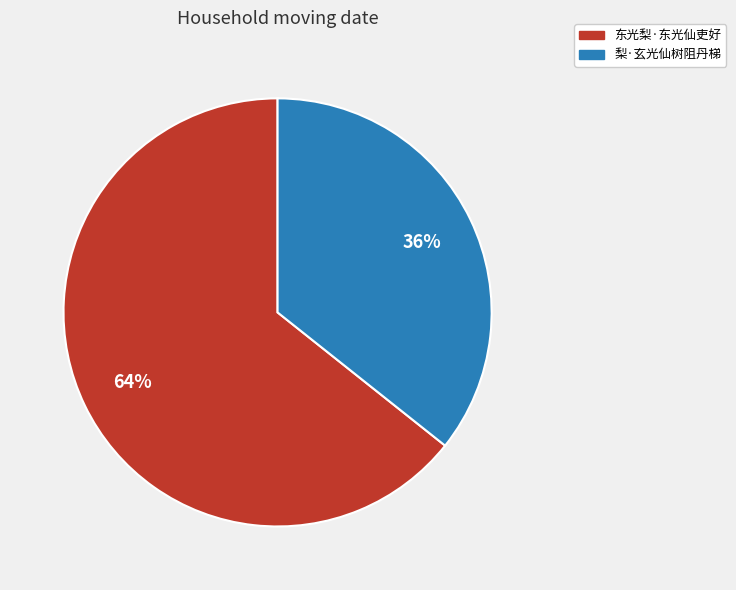

Approximately how many times larger is the value at 东光梨·东光仙吏好 compared to 梨·玄光仙树阻丹梯?

1.8